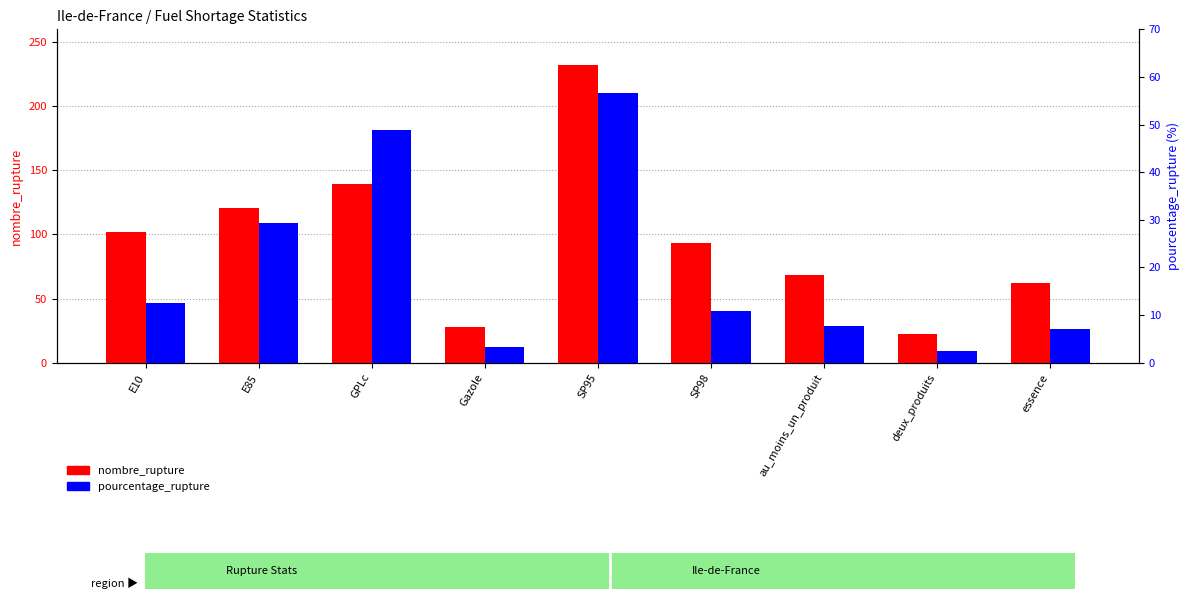

What position from the left is SP95?

5